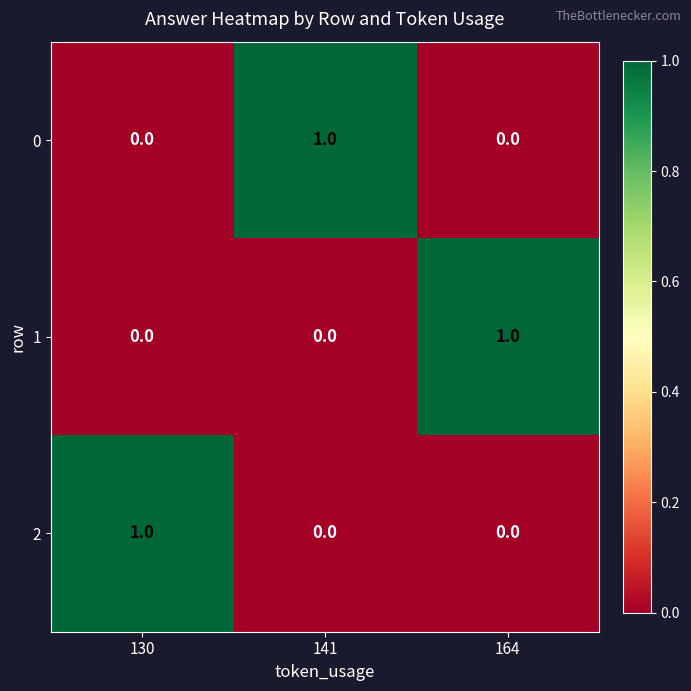

Which category has the highest value in the 2 series?

130